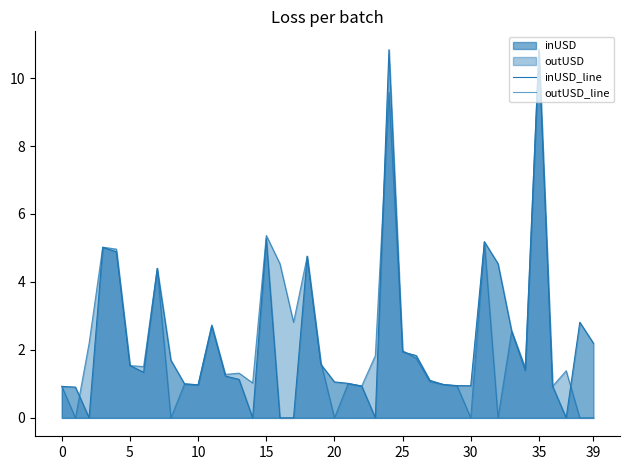

What is the label of the 29th point from the right?

11